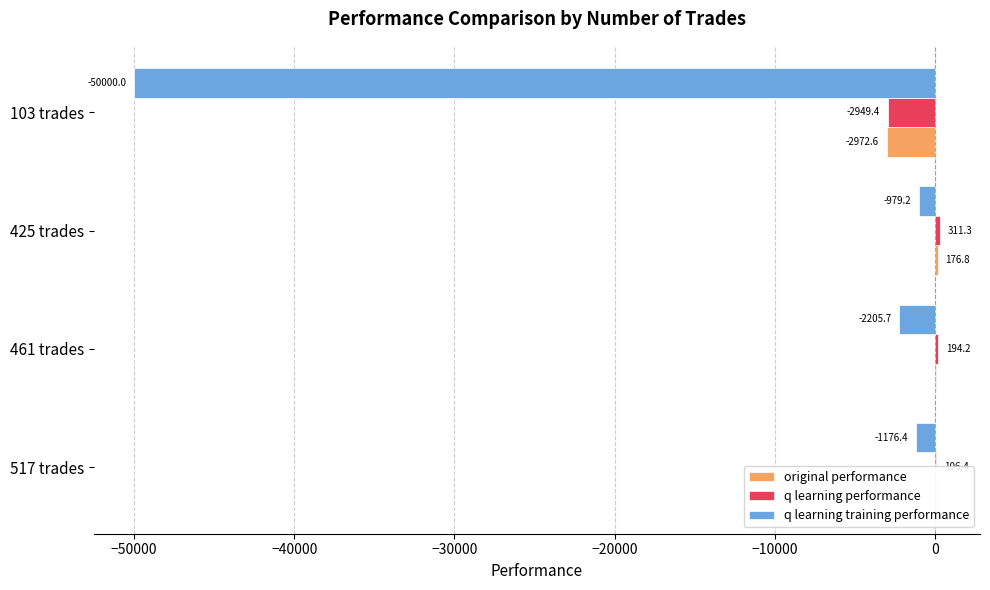

Where is q learning performance nearest to the value -1319?

517 trades